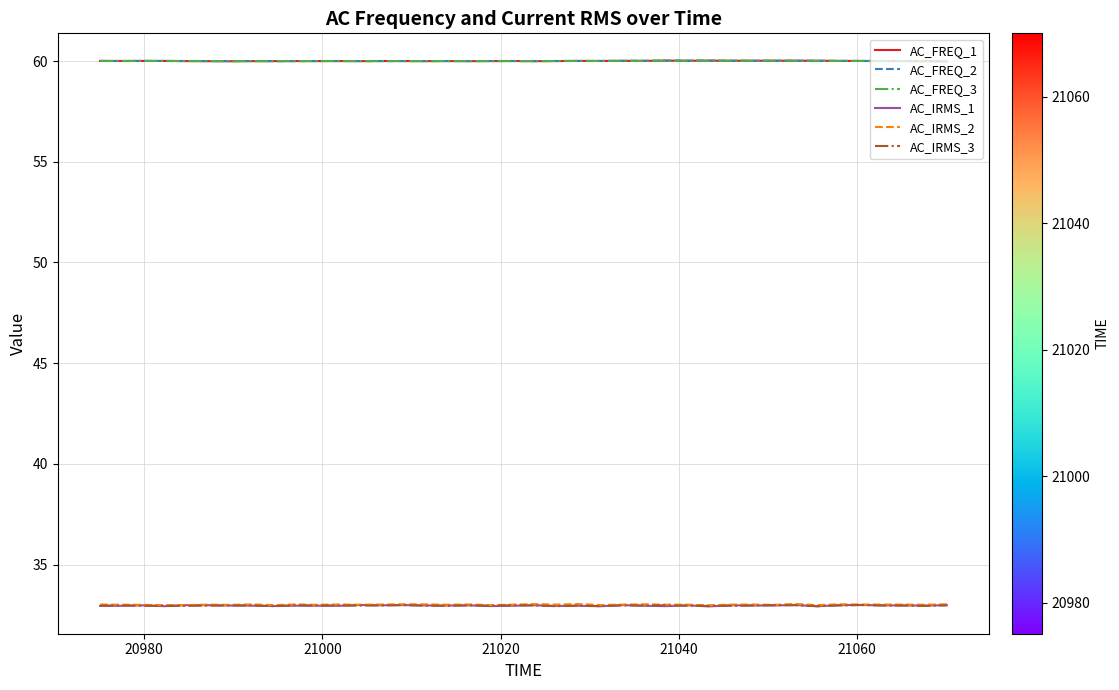

What is the sum of all AC_IRMS_2 values?

1320.5